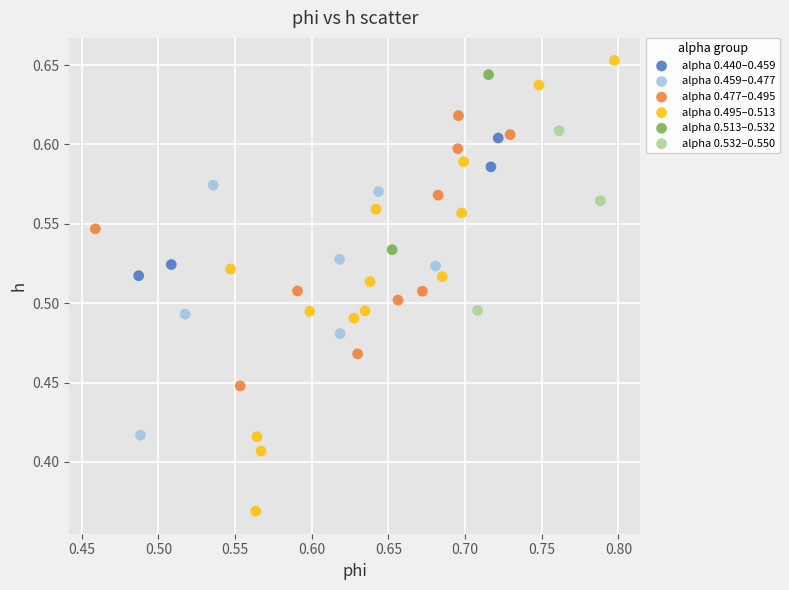

Which series has the largest Y range (max minus min)?

alpha 0.495–0.513